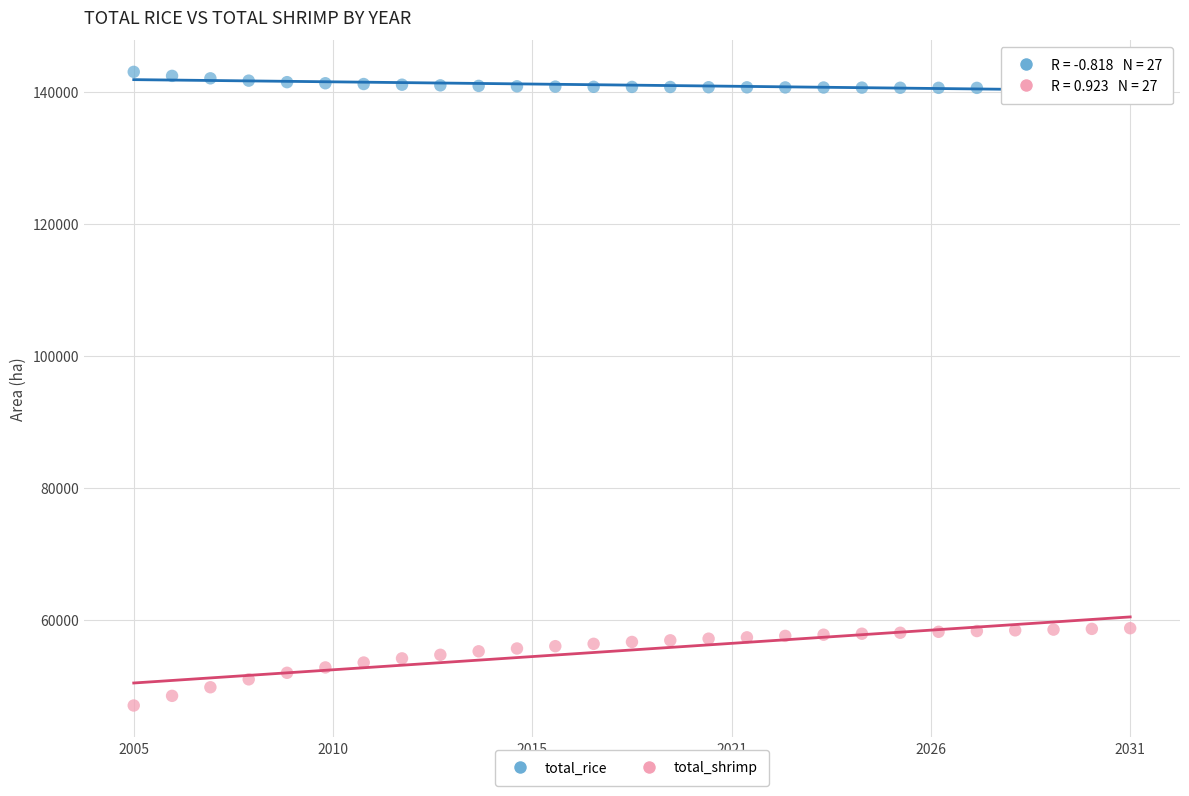

Across all data points, what is the range of Y values (max minus min)?

95959